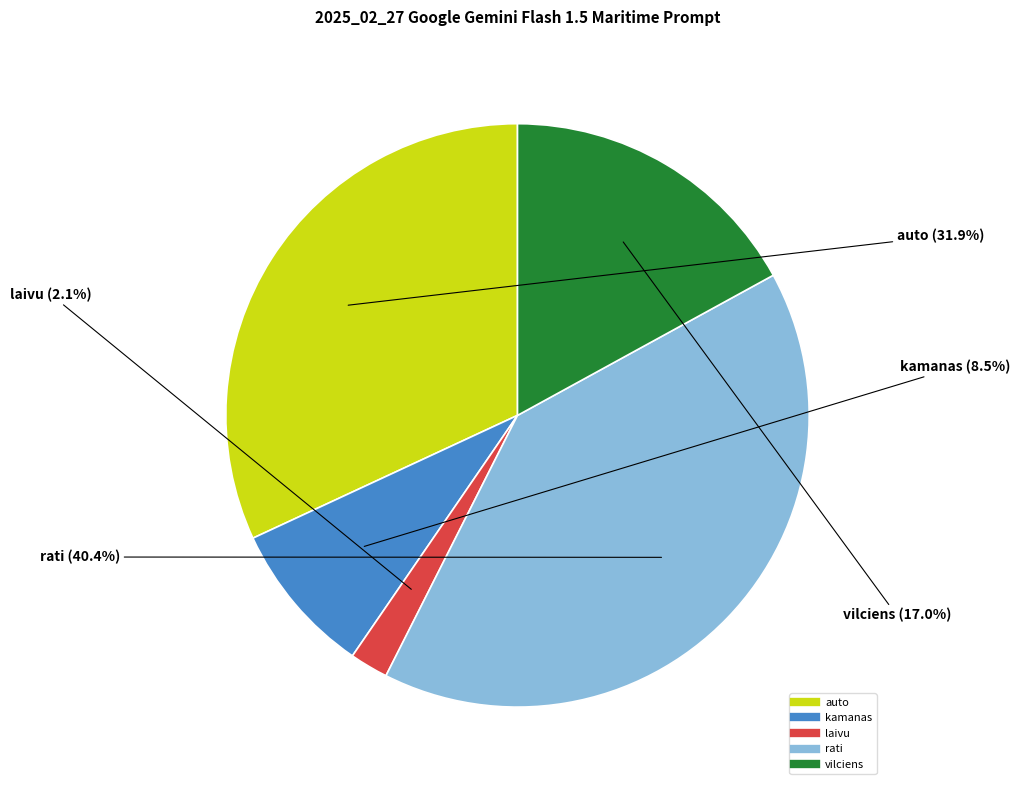

Which slice is the smallest?

laivu